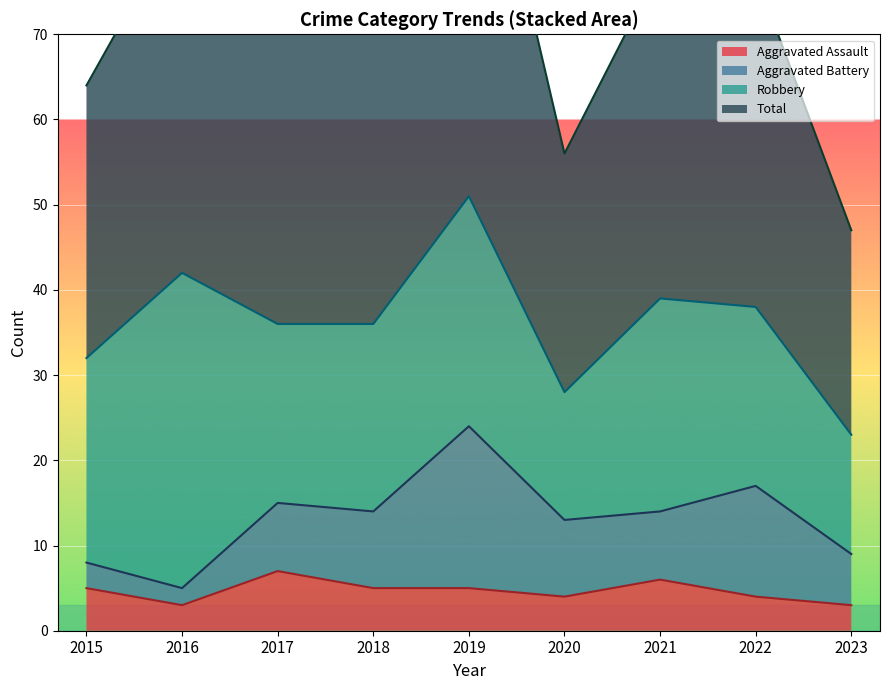

True or false: Aggravated Assault and Total intersect in this chart.

False